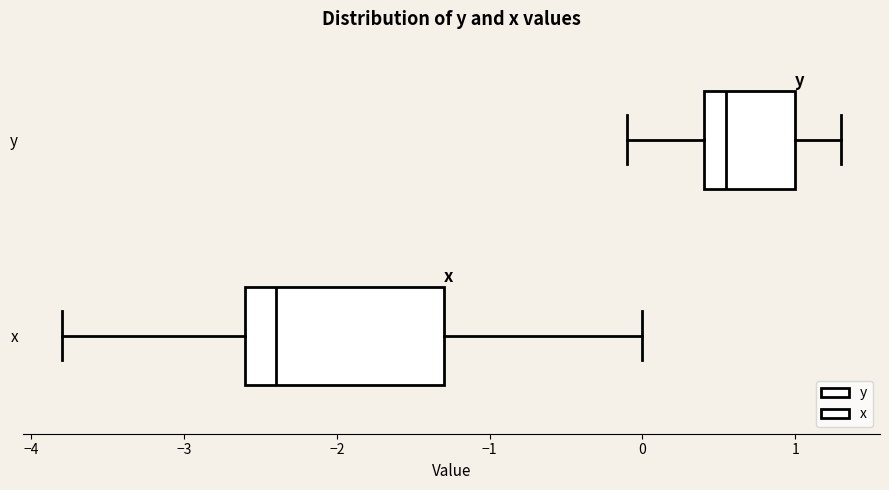

Which box is the widest, from its left edge to its right edge?

x